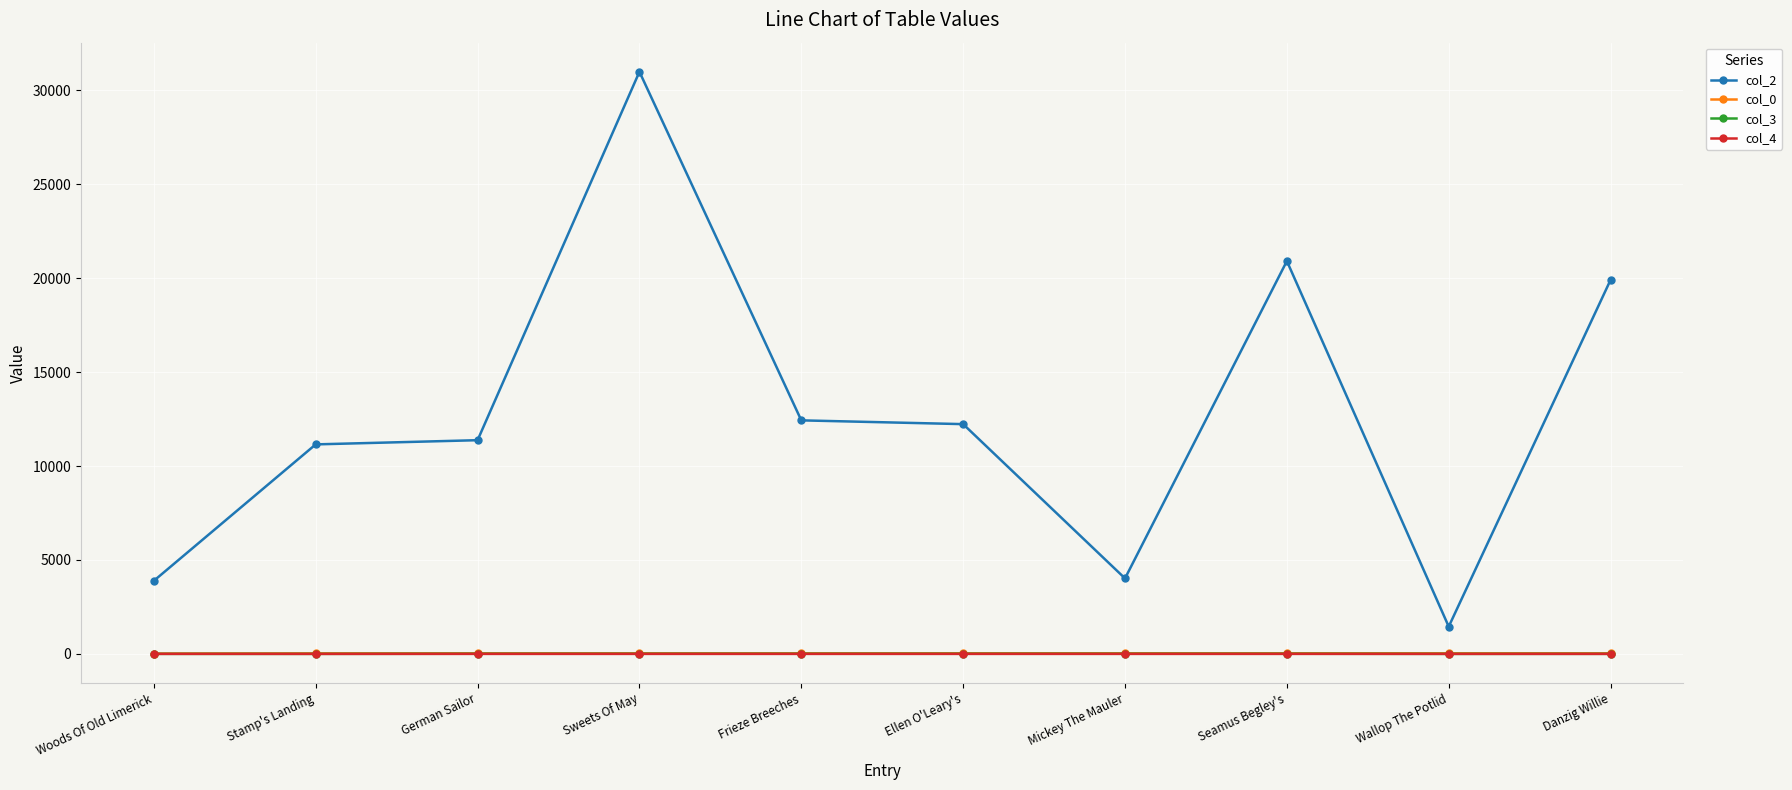

Read the col_2 value at Sweets Of May.

30993.0